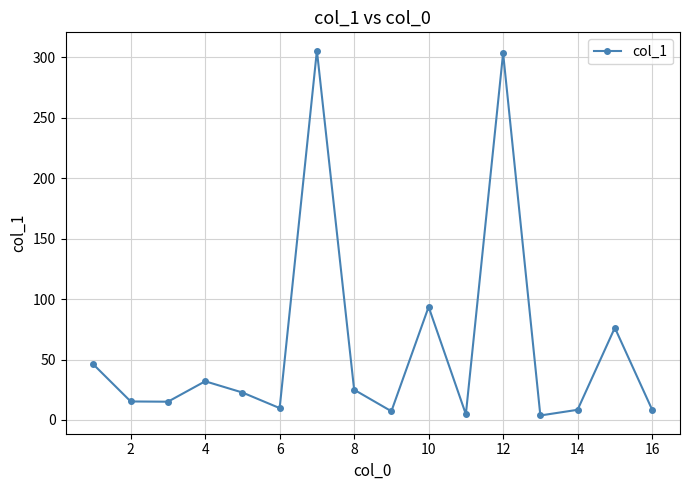

How many interior local valleys (lower than both neighbors) does the data have?

5